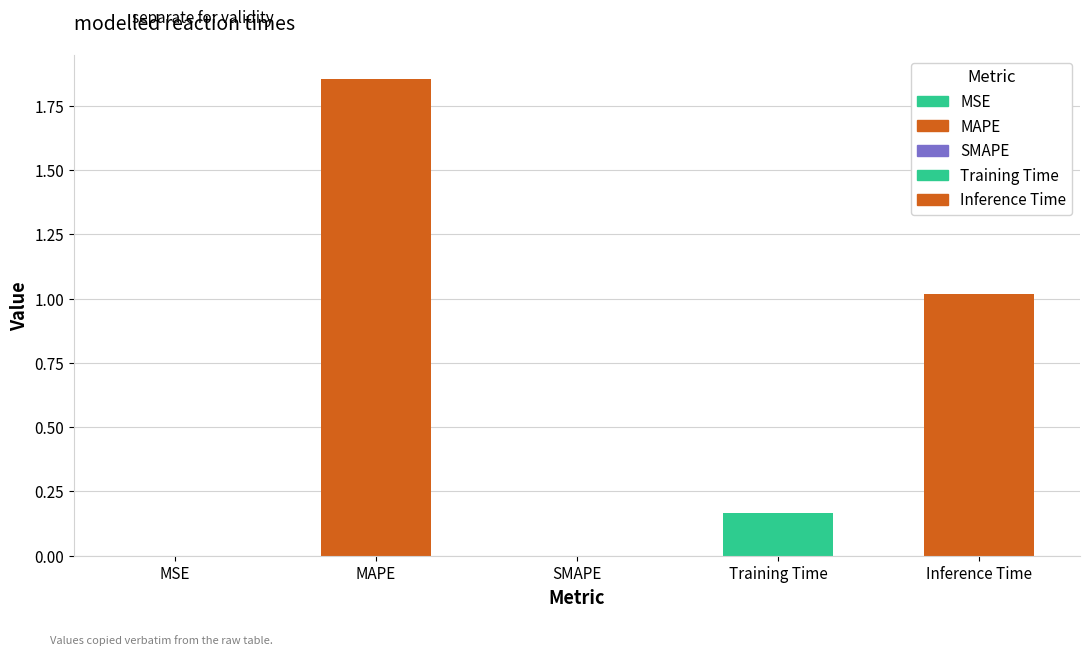

The chart shows a value of 0.9 at MAPE. True or false?

False